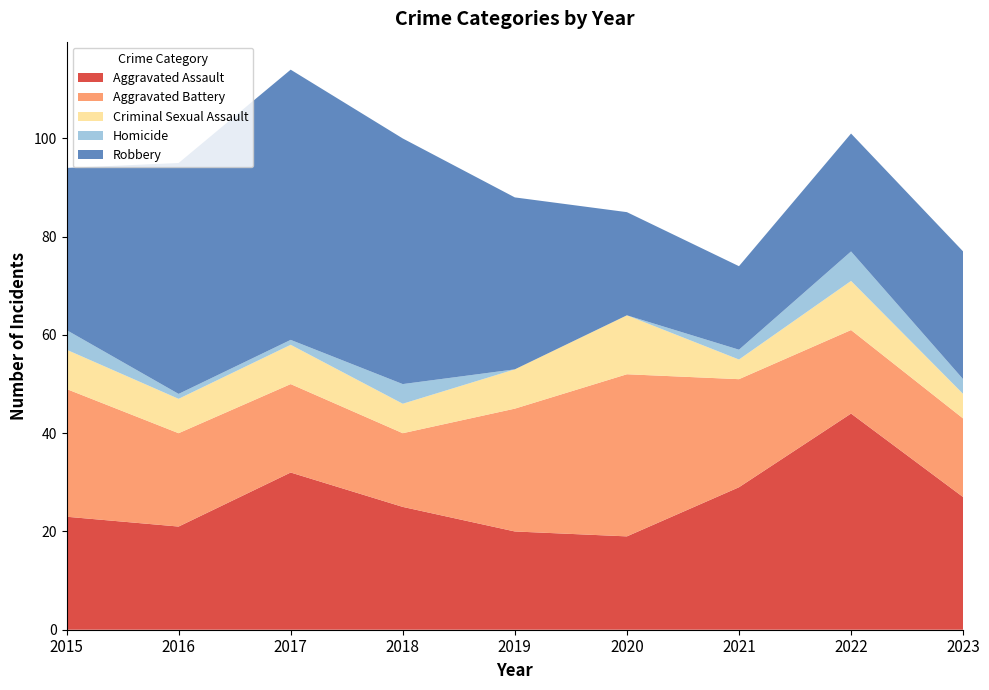

Reading left to right, list all the values displayed in this chart.

Aggravated Assault: 2015=23	2016=21	2017=32	2018=25	2019=20	2020=19	2021=29	2022=44	2023=27
Aggravated Battery: 2015=26	2016=19	2017=18	2018=15	2019=25	2020=33	2021=22	2022=17	2023=16
Criminal Sexual Assault: 2015=8	2016=7	2017=8	2018=6	2019=8	2020=12	2021=4	2022=10	2023=5
Homicide: 2015=4	2016=1	2017=1	2018=4	2019=0	2020=0	2021=2	2022=6	2023=3
Robbery: 2015=33	2016=47	2017=55	2018=50	2019=35	2020=21	2021=17	2022=24	2023=26